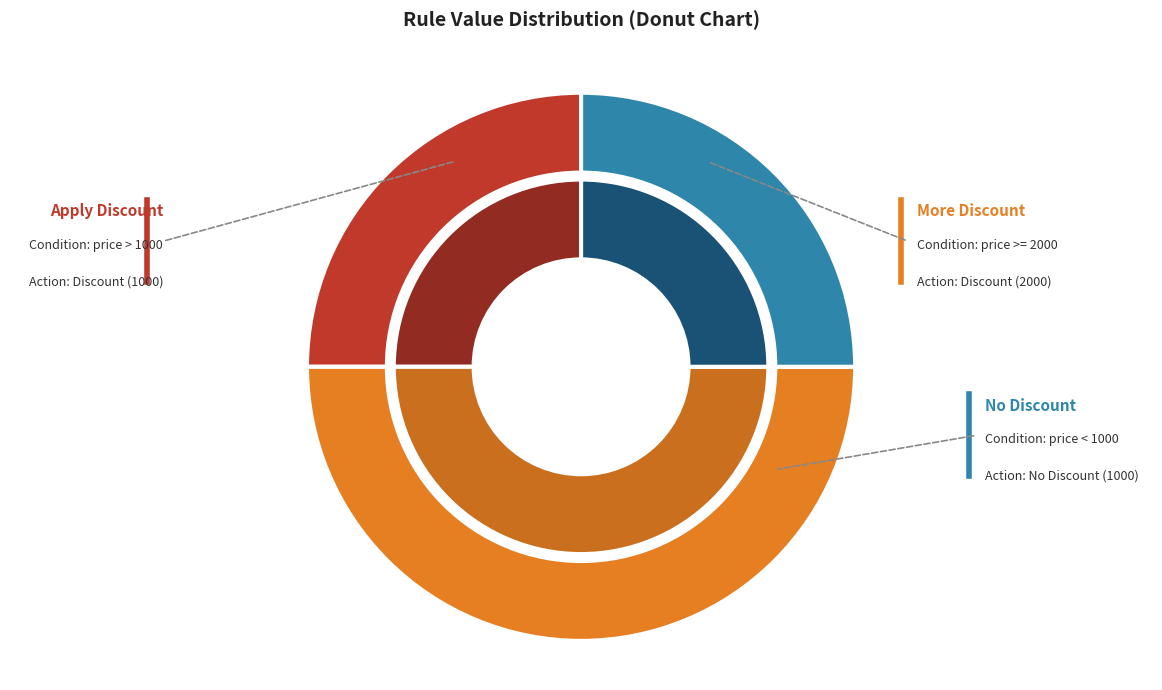

Count the number of slices in the pie.

3